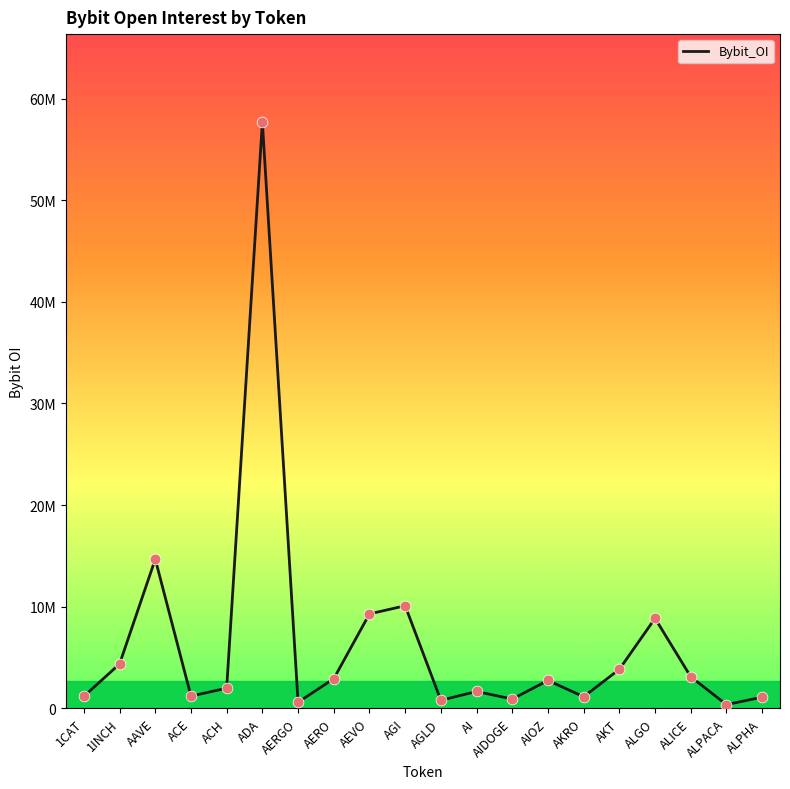

What is the change in value from AERO to AGI?

+7178523